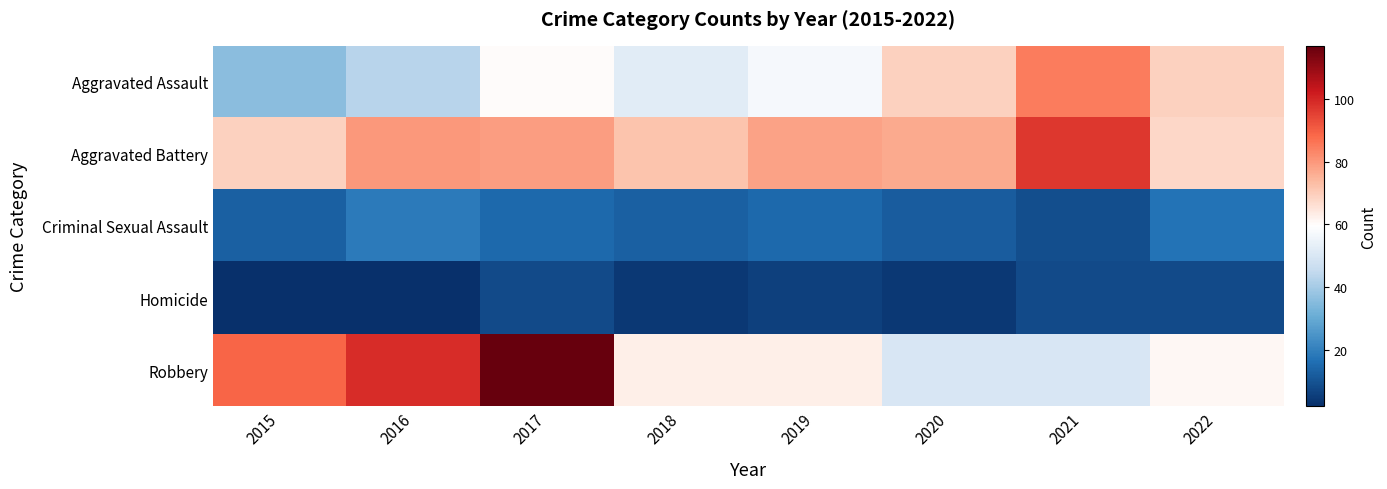

Count the number of categories in the chart.

8